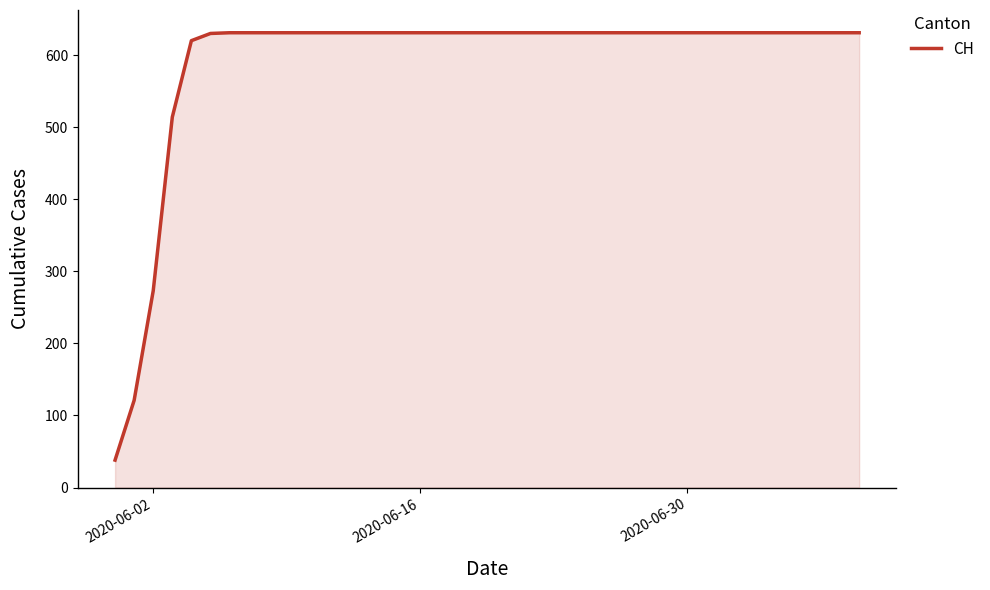

What is the difference between the maximum and second lowest values?

510